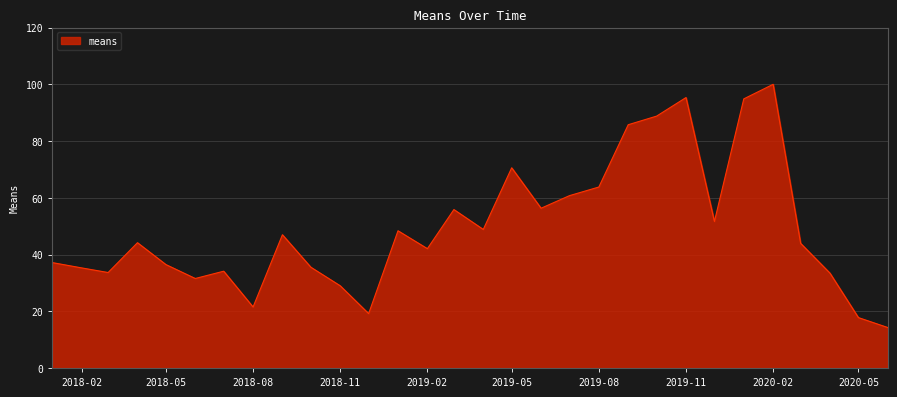

What is the difference between the maximum and minimum values?

85.7